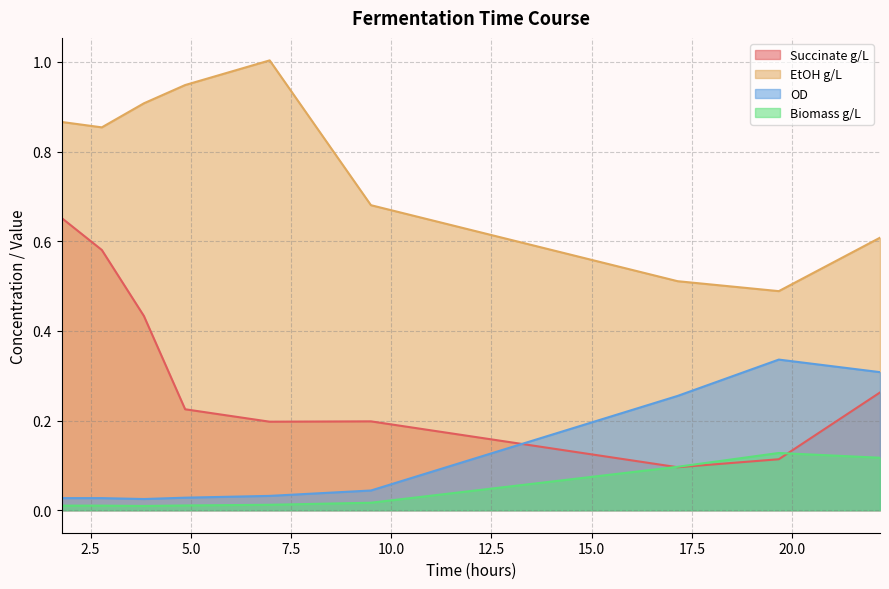

What is the spread (max minus min) of values at 22.19333333333334?

0.5